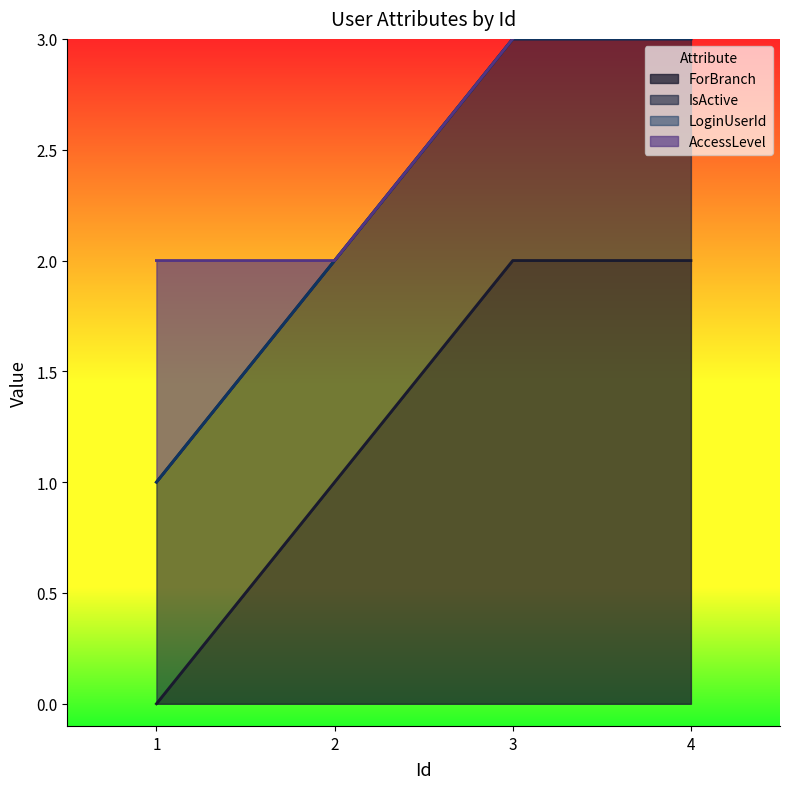

What value does the ForBranch series have at 2?

1